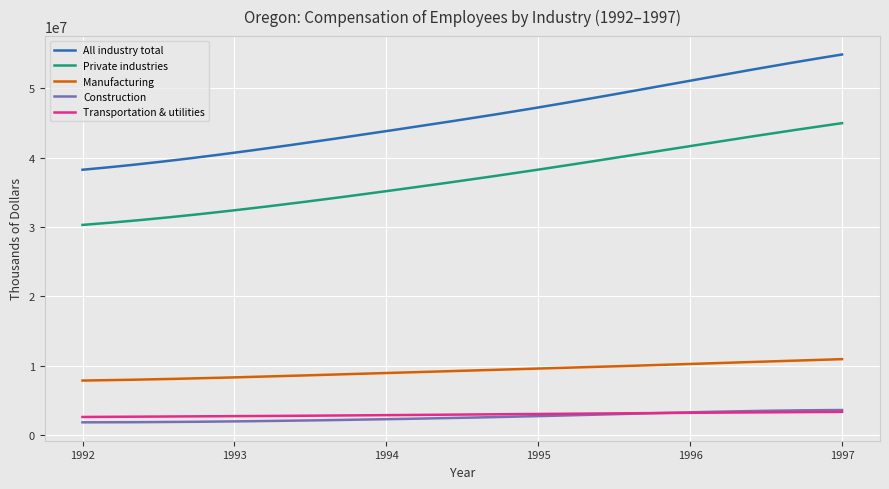

How many distinct data groups are displayed?

5